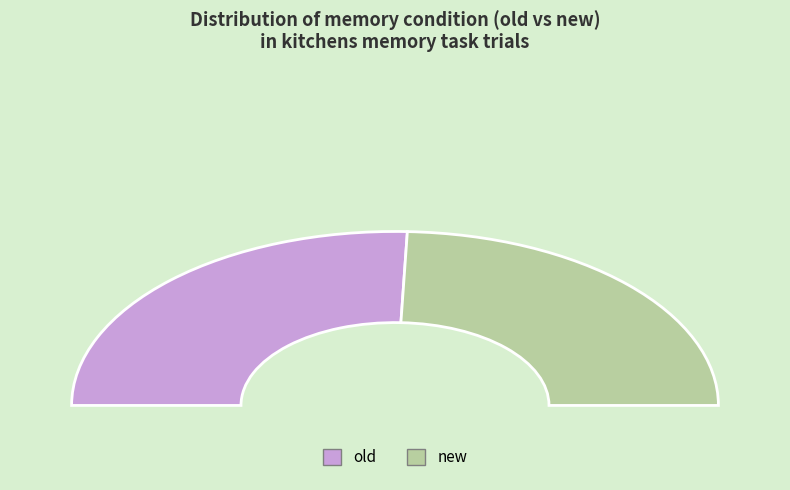

Is there any slice that represents more than half of the pie?

Yes